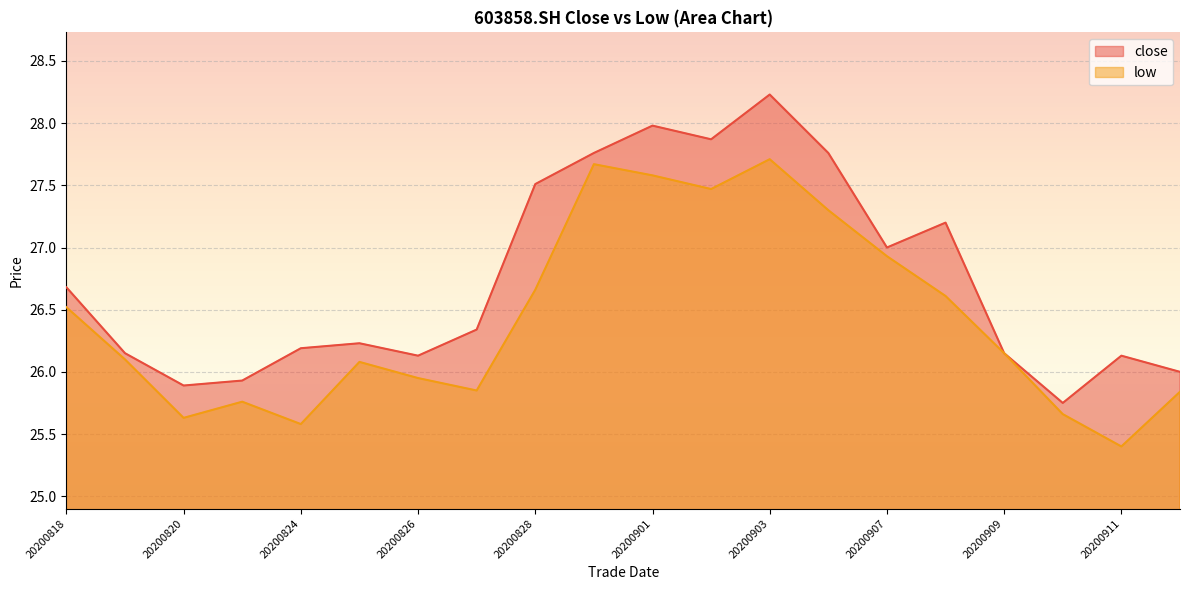

What is the highest value of the low series?

27.7